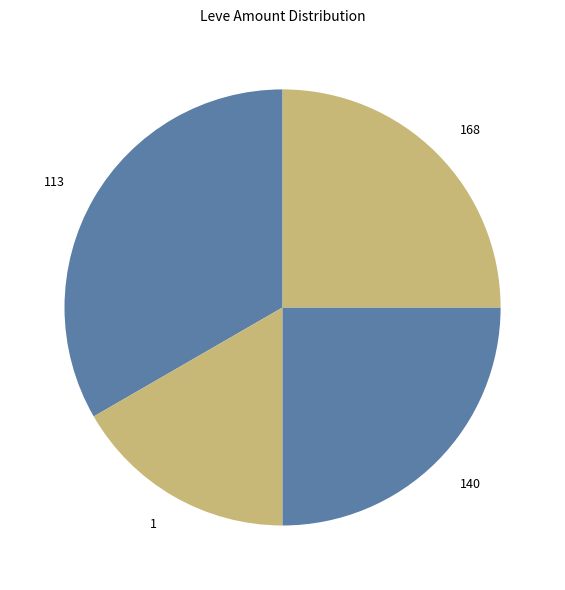

True or false: 1 accounts for 17% of the total.

True